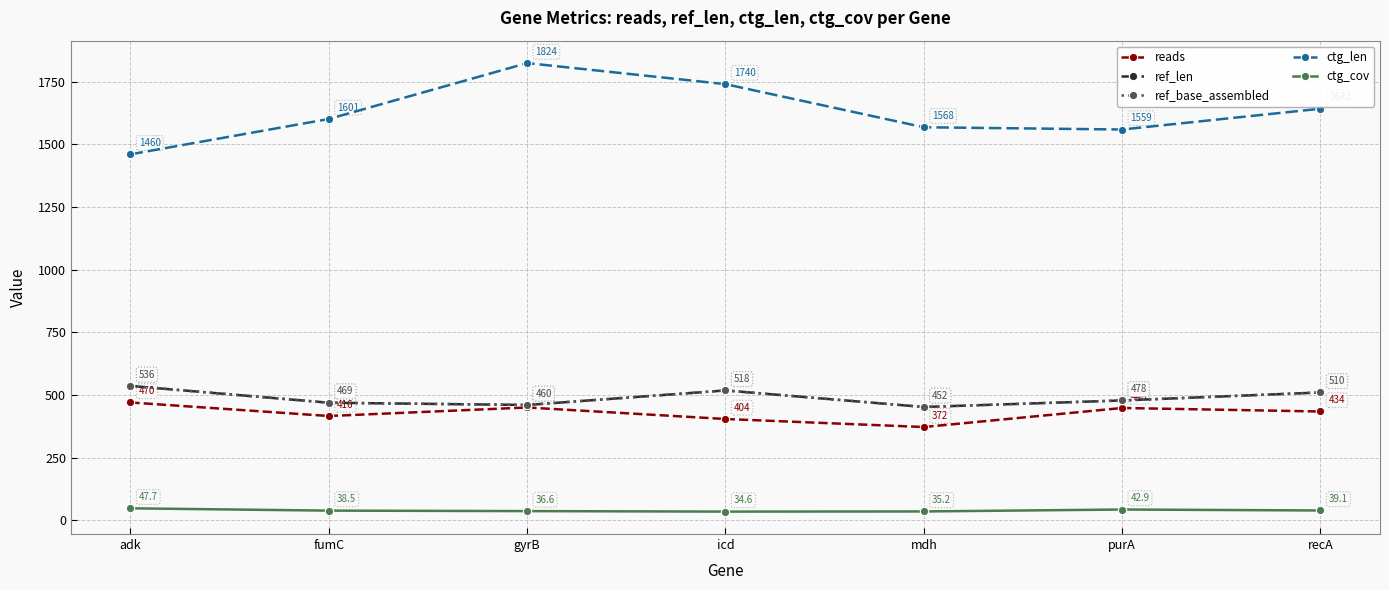

Does the chart have visible grid lines?

Yes